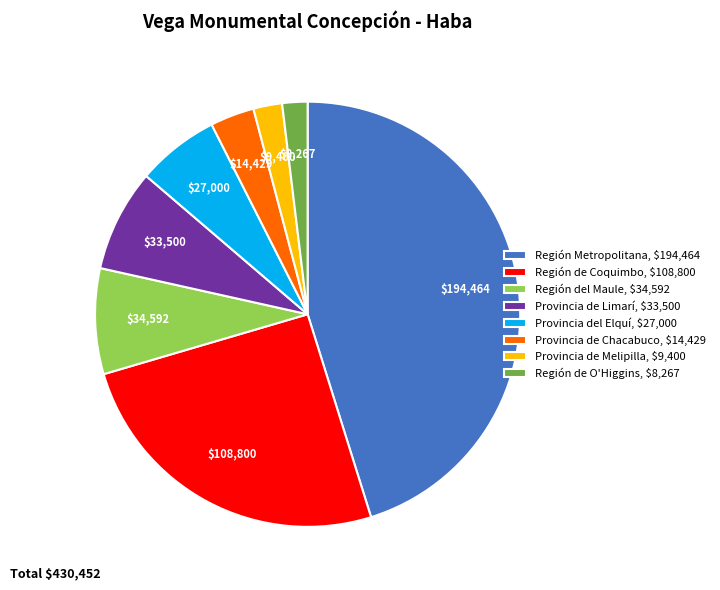

True or false: Región de Coquimbo, $108,800 accounts for 25% of the total.

True